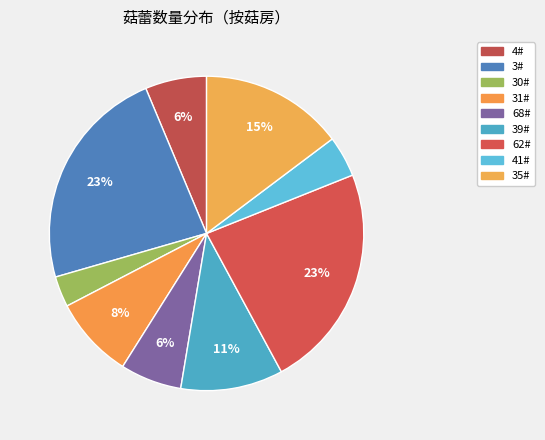

True or false: 62# accounts for 10% of the total.

False